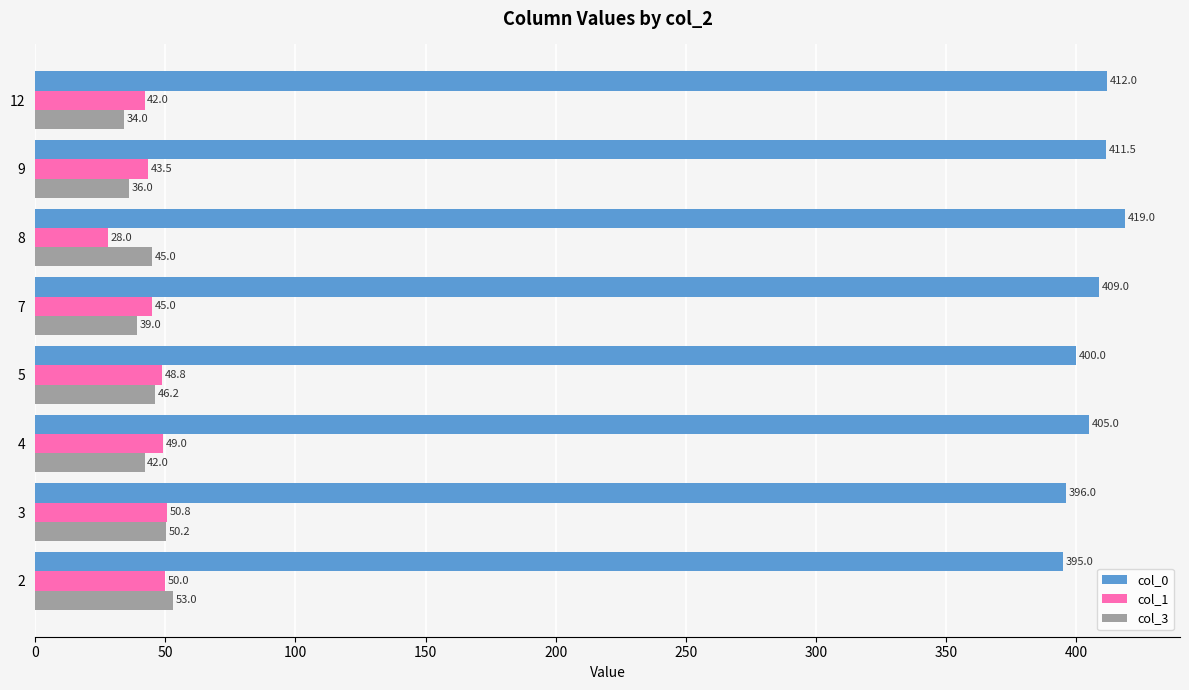

What is the maximum value for col_3?

53.0